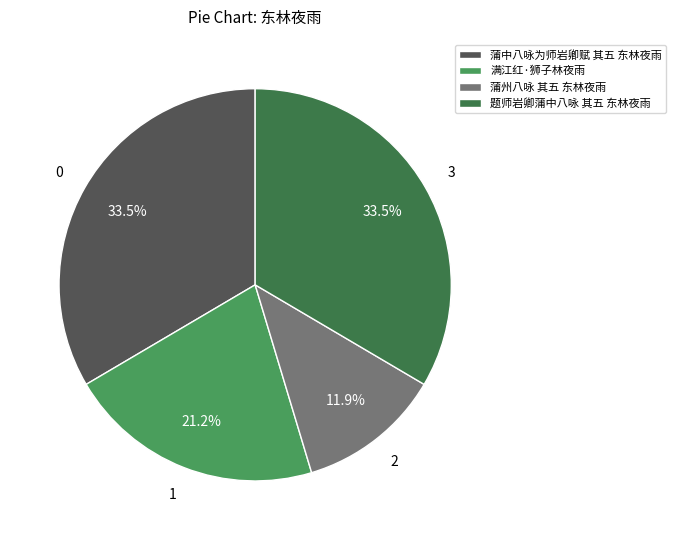

True or false: 蒲中八咏为师岩卿赋 其五 东林夜雨 accounts for 23% of the total.

False